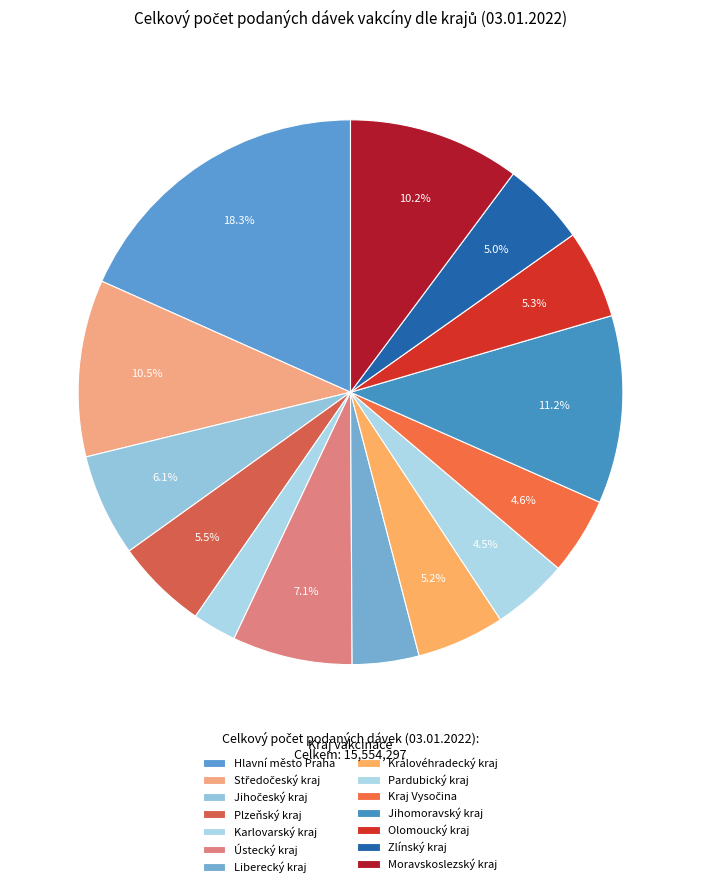

What is the ratio of the value at Jihočeský kraj to the value at Hlavní město Praha?

0.3